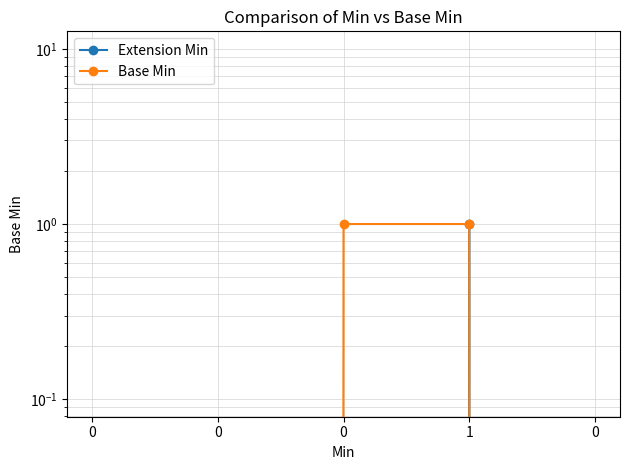

What is the maximum value shown in the chart?

1